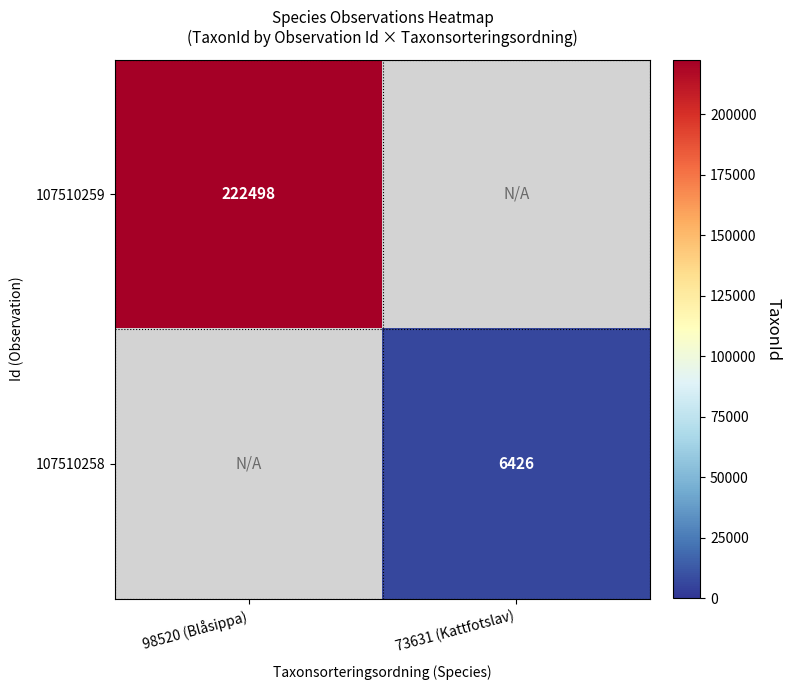

How many distinct data groups are displayed?

2